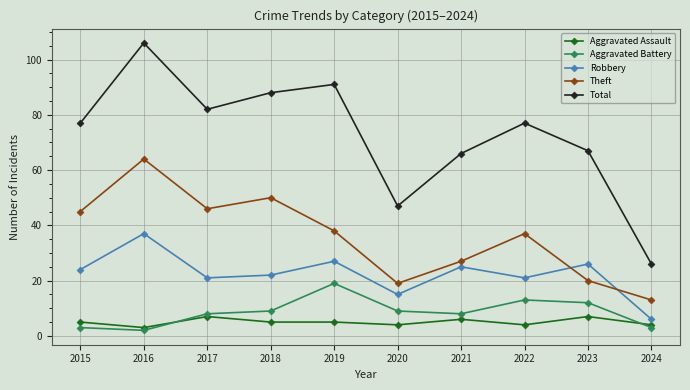

The Aggravated Assault series shows 4 at 2022. True or false?

True